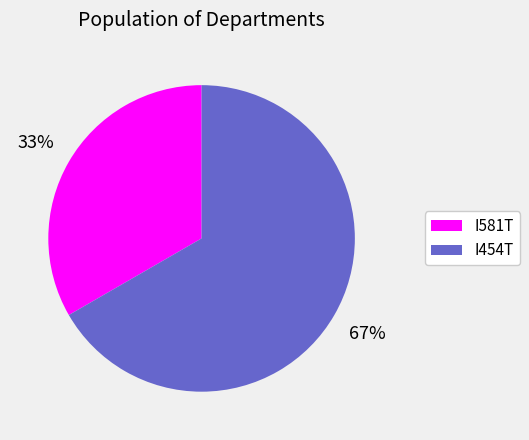

To the nearest percent, what is the average slice percentage?

50%